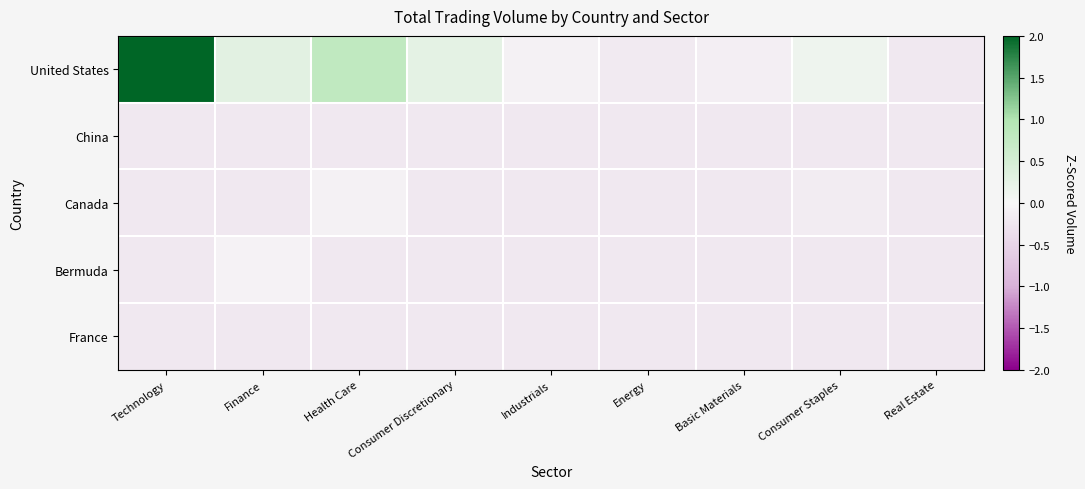

How many data points does each series have?

9